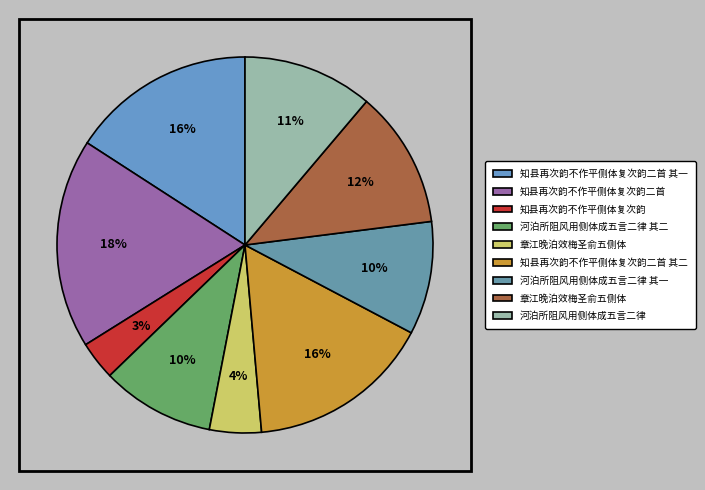

What is the largest slice in the pie chart?

知县再次韵不作平侧体复次韵二首